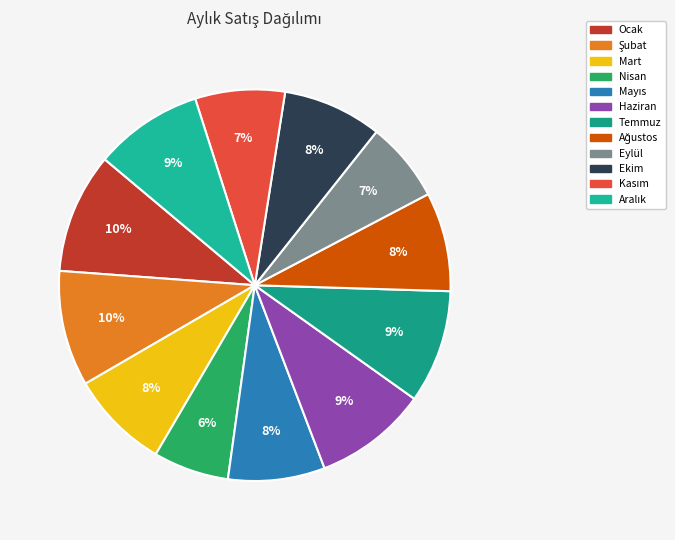

How many slices are in this pie chart?

12